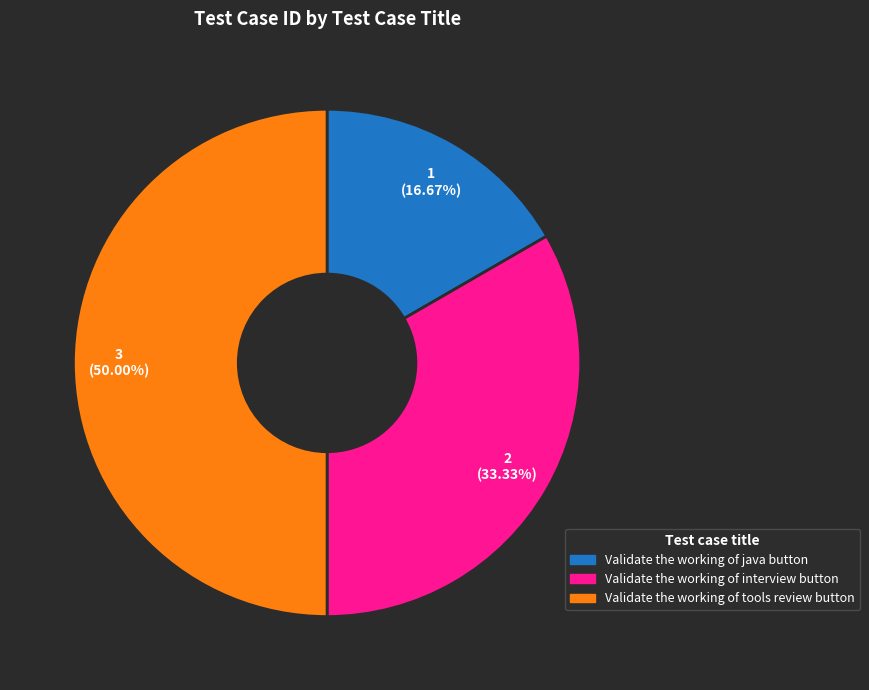

What percentage do Validate the working of interview button and Validate the working of tools review button together represent?

83.3%